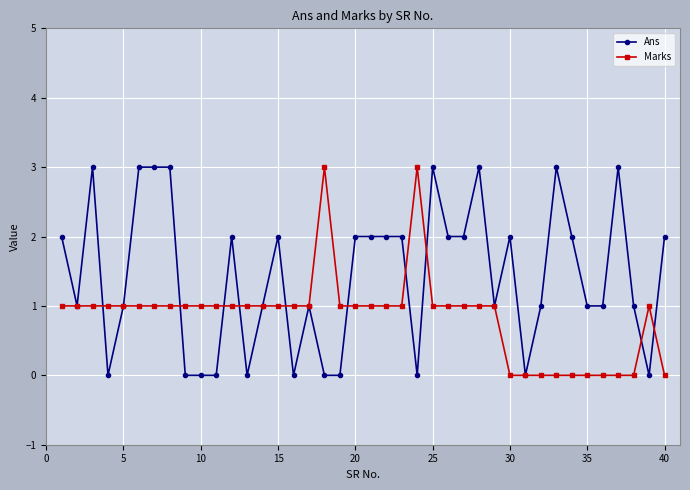

True or false: Marks and Ans intersect in this chart.

True